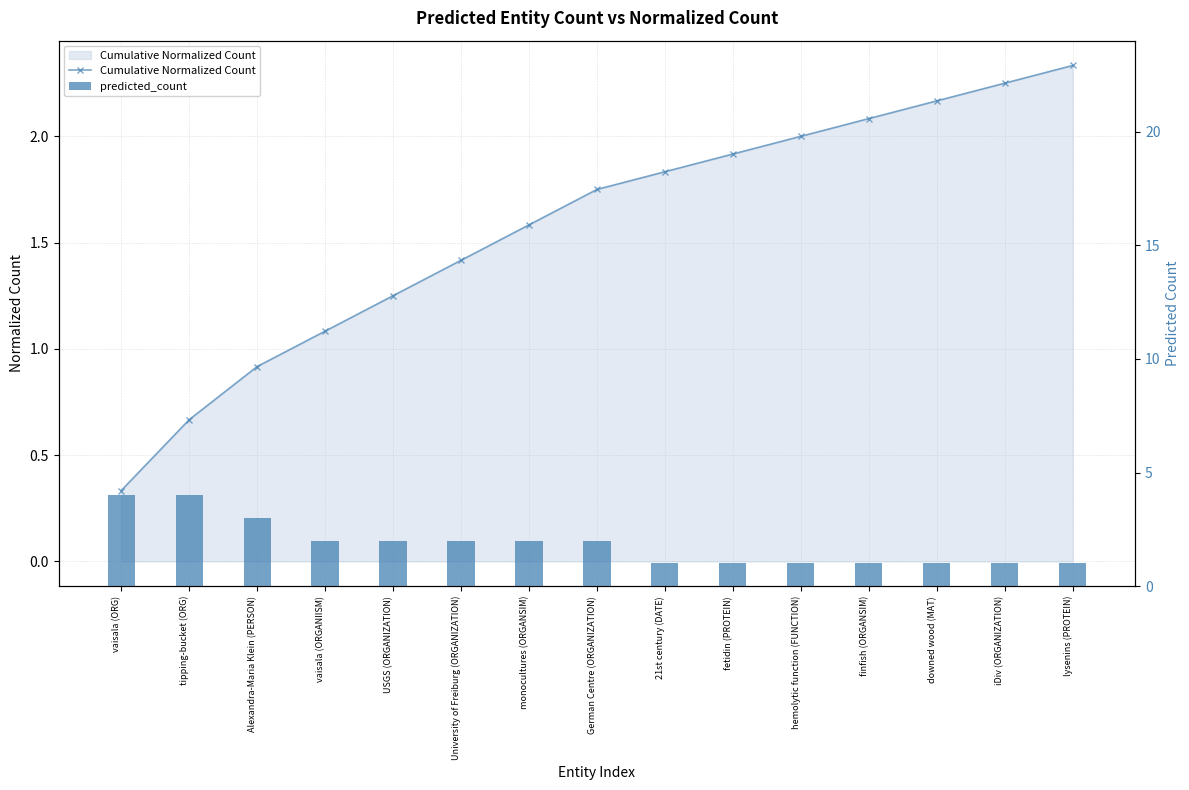

At which label does Cumulative Normalized Count first exceed 1?

vaisala (ORGANIISM)